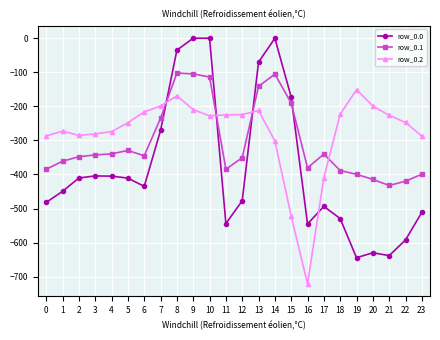

Which series has the widest spread of values?

row_0.0